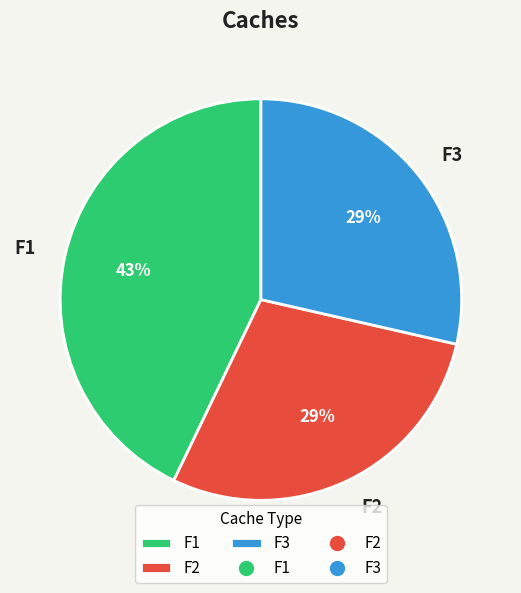

Is there a majority slice in this chart?

No